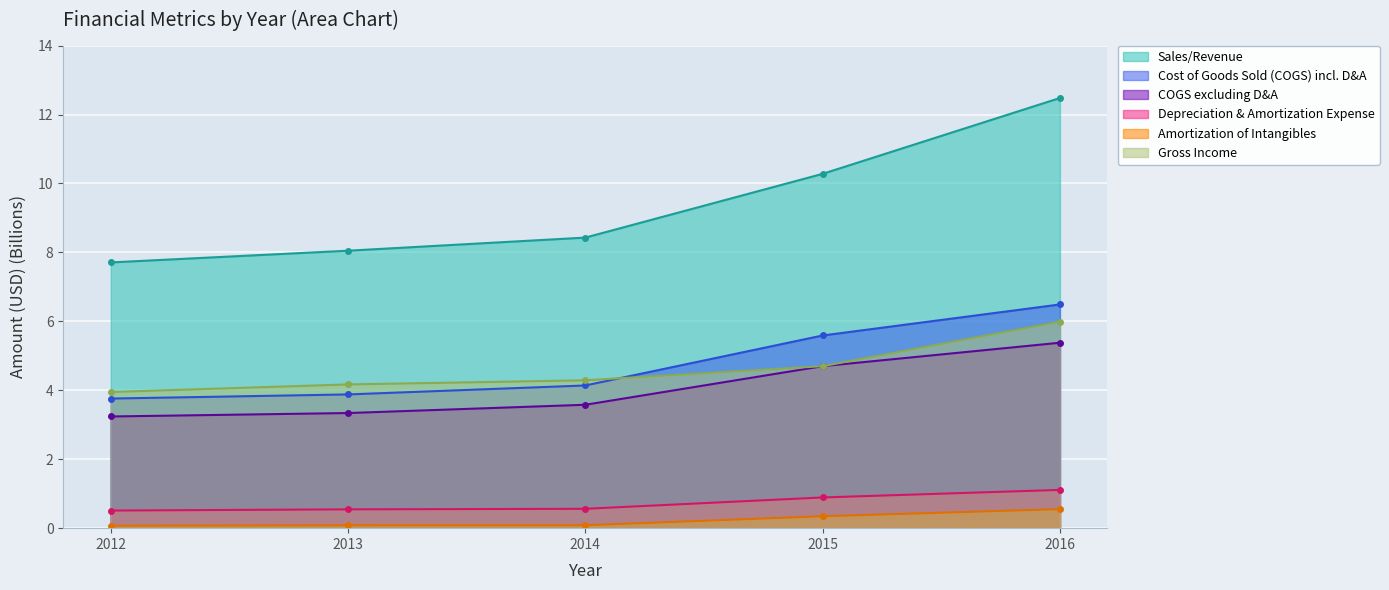

Is the value of Cost of Goods Sold (COGS) incl. D&A at 2014 greater than the value of Sales/Revenue at 2013?

No